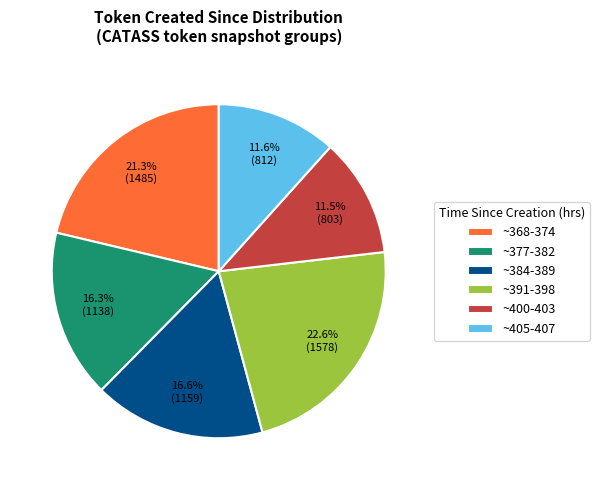

Between ~368-374 and ~384-389, which is larger?

~368-374